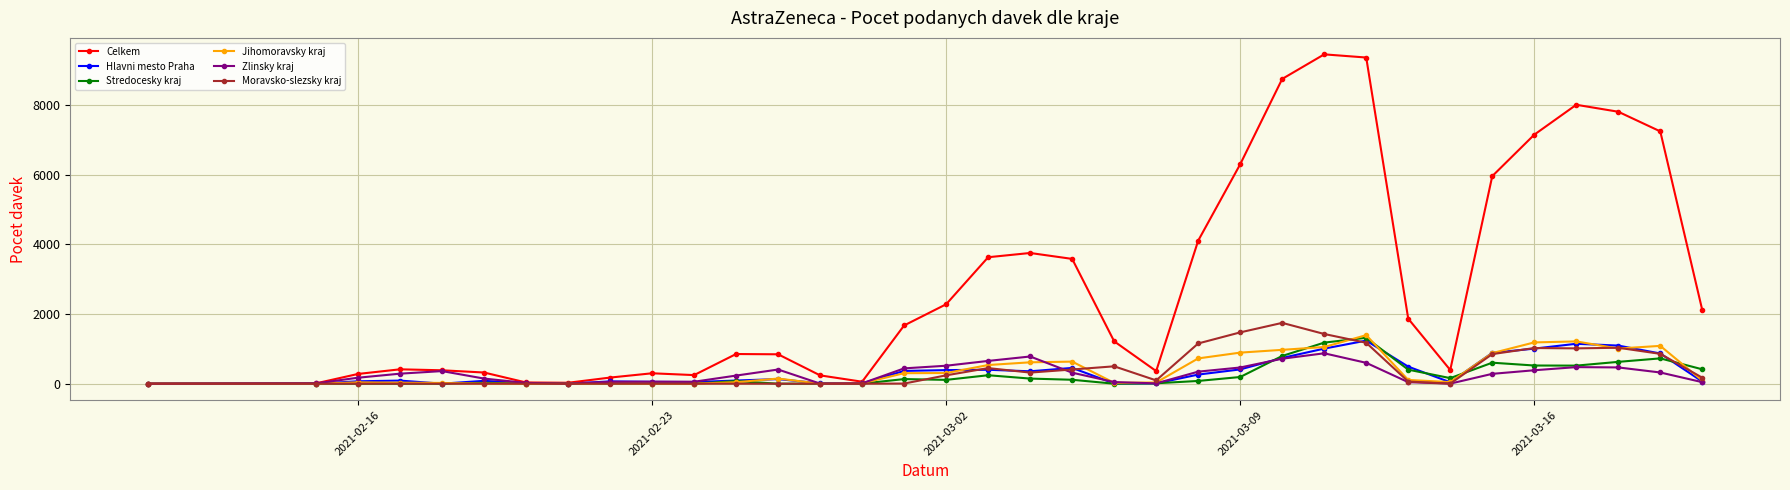

What is the greatest value displayed?

9453